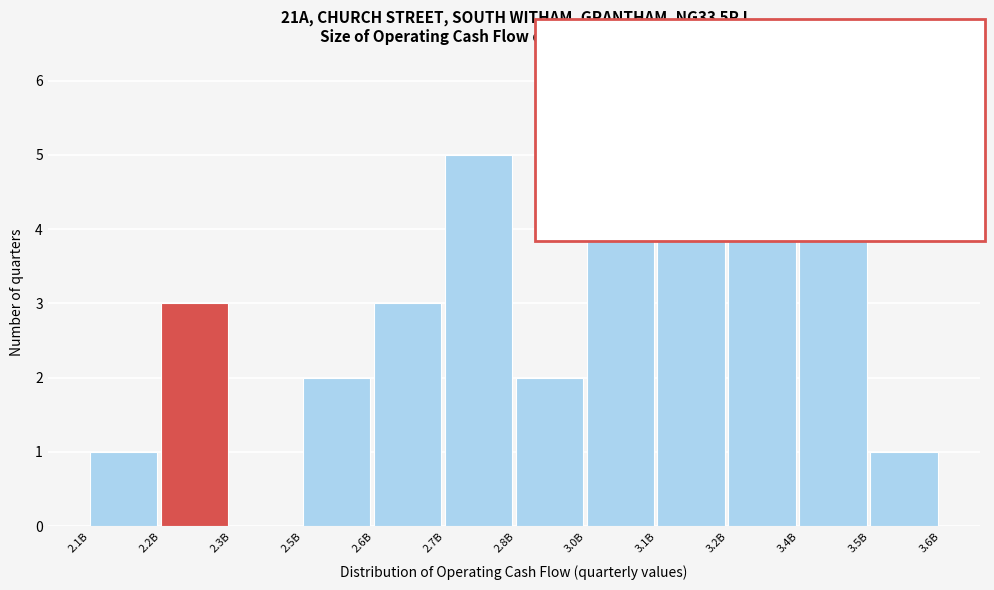

True or false: the data shows 4 at 3.4B.

False